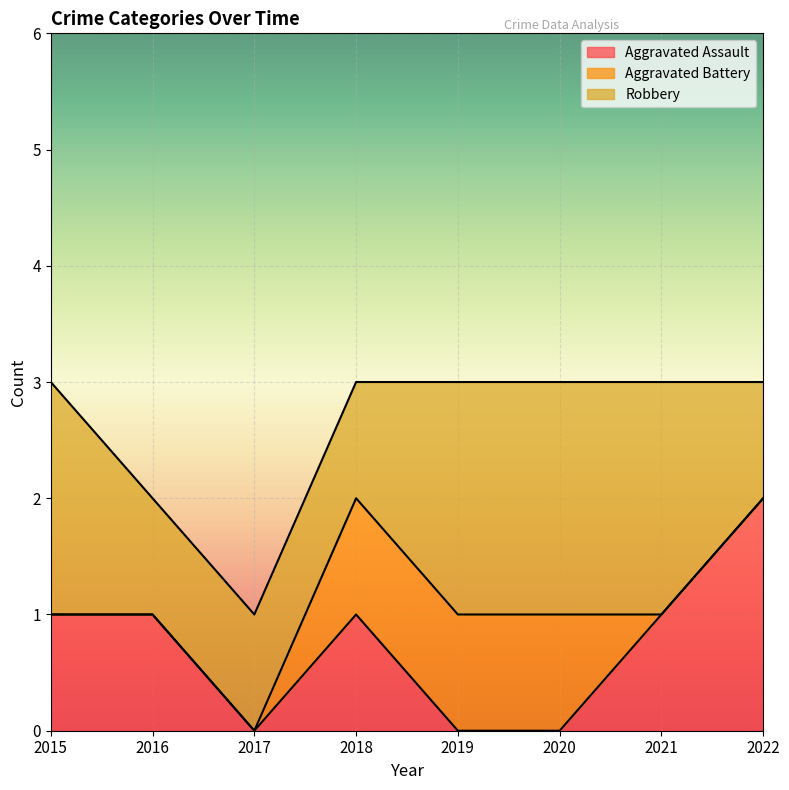

What is the total value across all series at 2020?

3